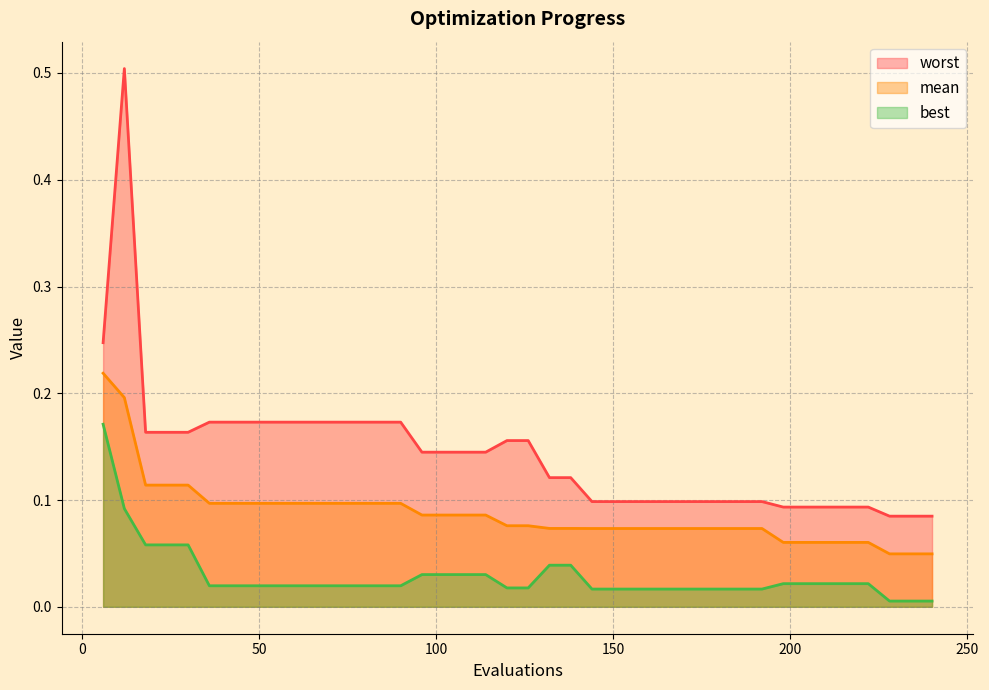

True or false: worst and mean cross at least once.

False